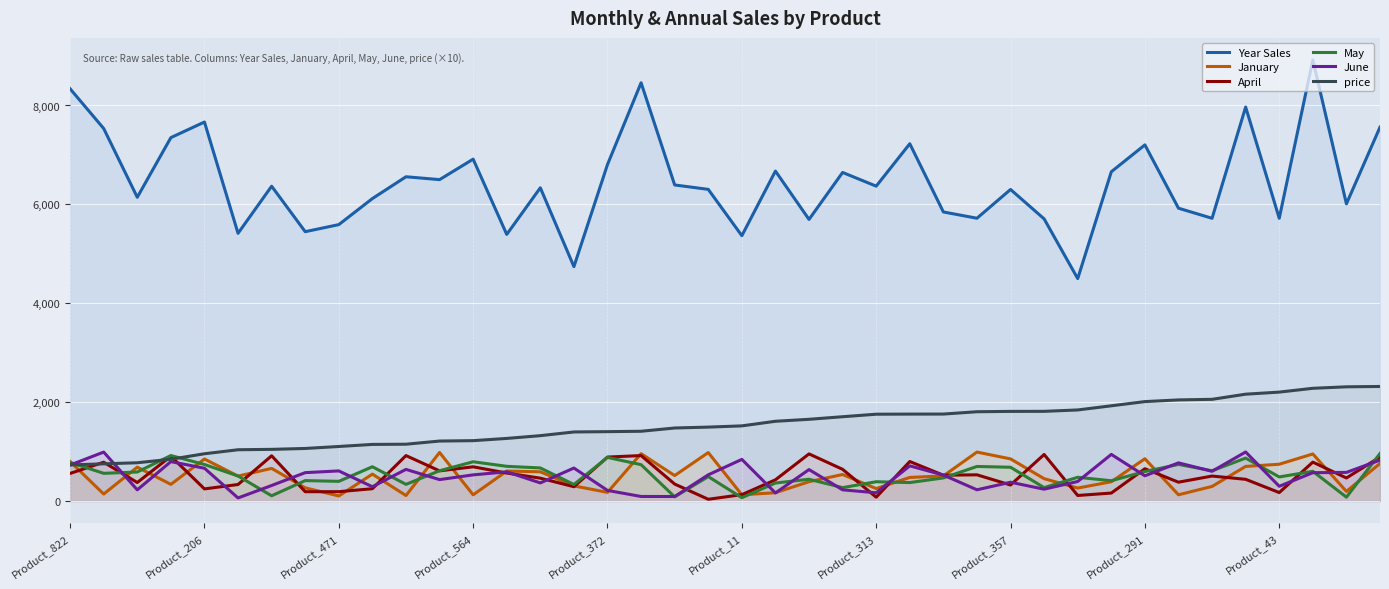

The value of April at Product_206 is 244. True or false?

True